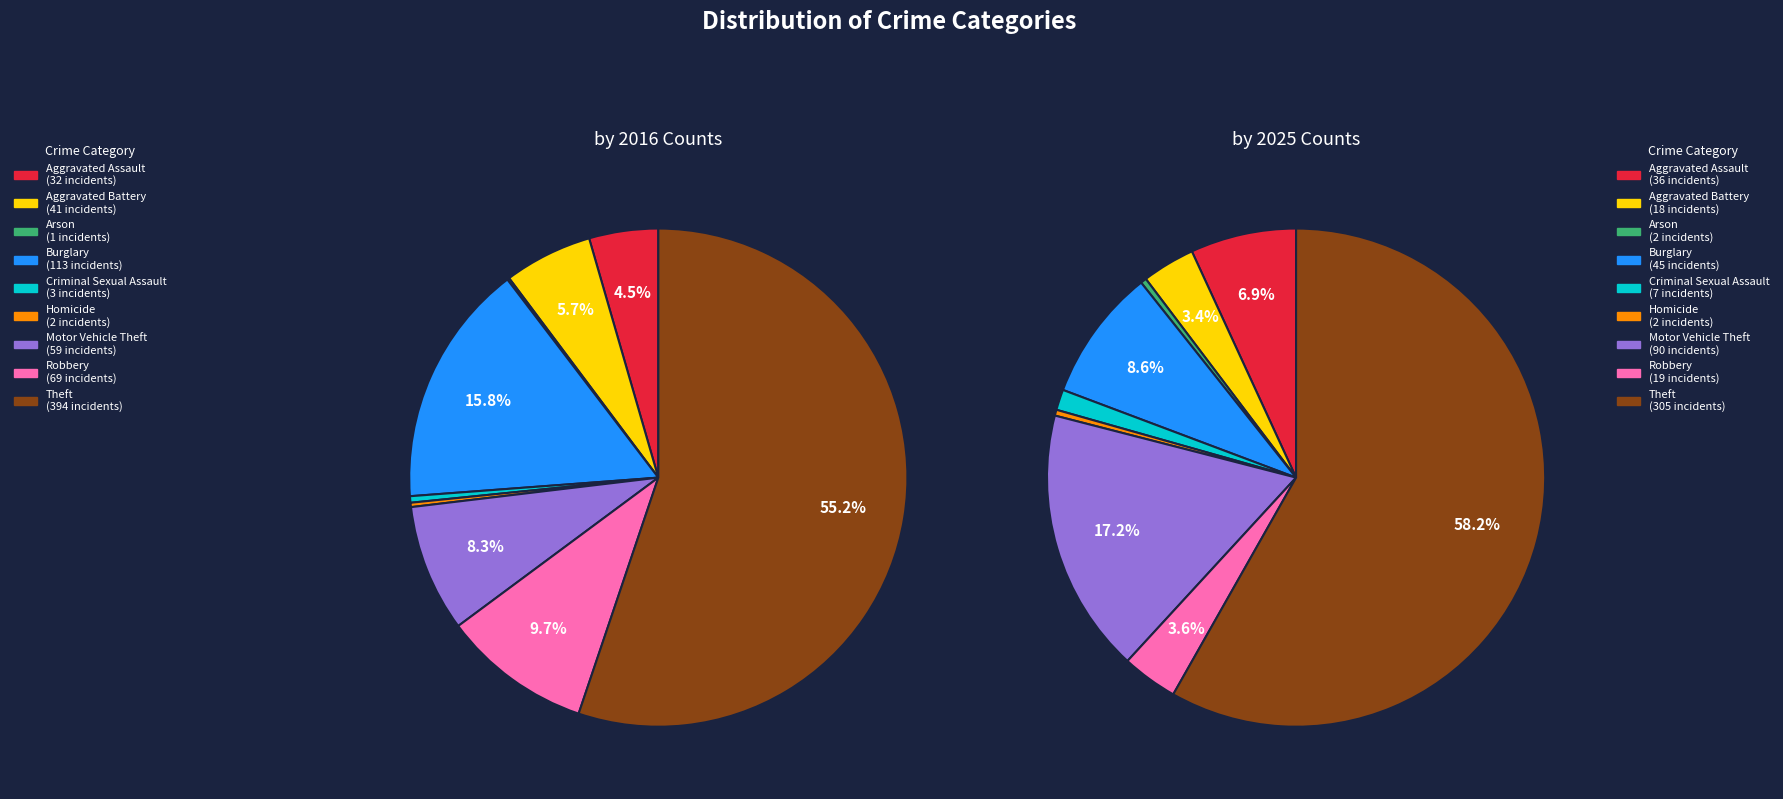

True or false: Robbery accounts for 4% of the total.

True